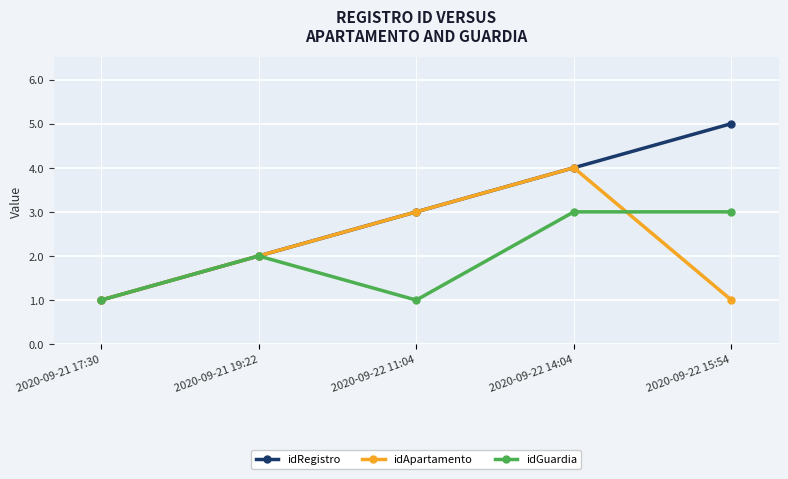

How many idGuardia values are between 1 and 3?

5